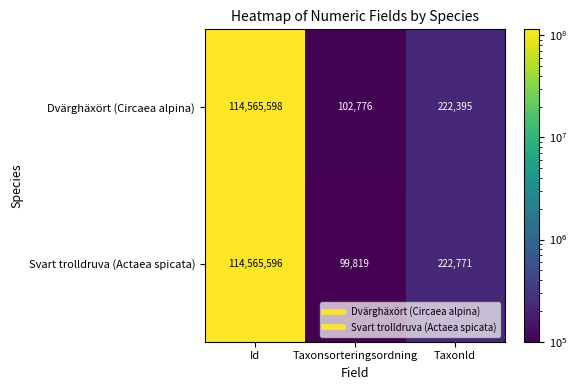

Which series has the largest range (max minus min)?

Svart trolldruva (Actaea spicata)